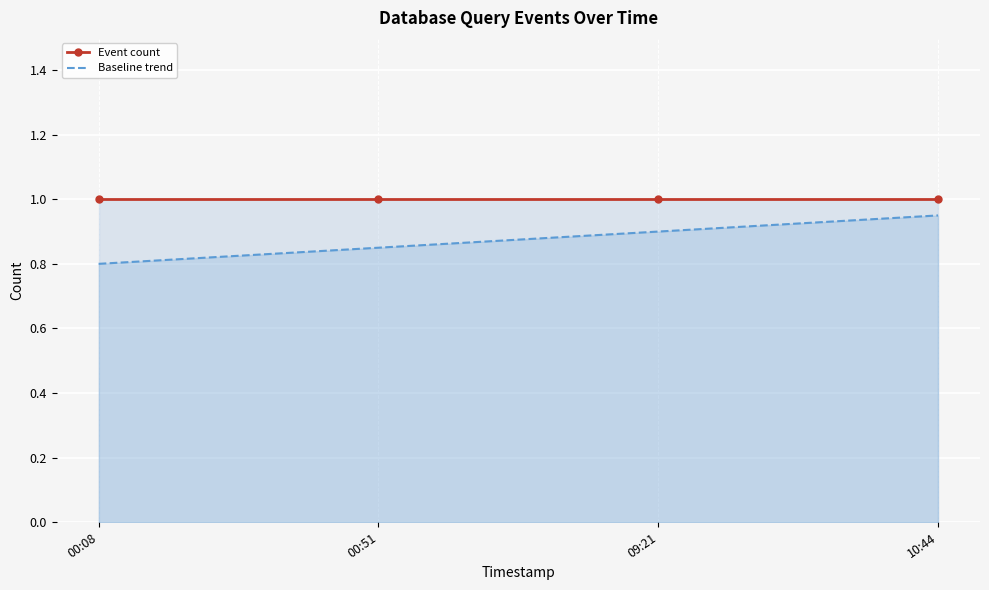

The value of Baseline trend at 00:51 is 0.8. True or false?

True